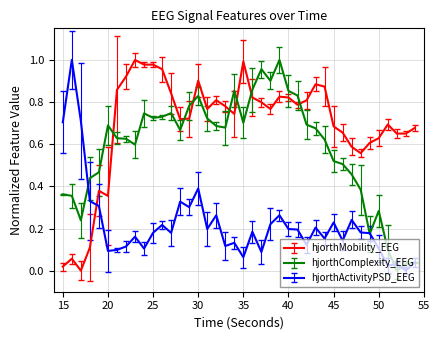

Which series has the largest total across all categories?

hjorthMobility_EEG